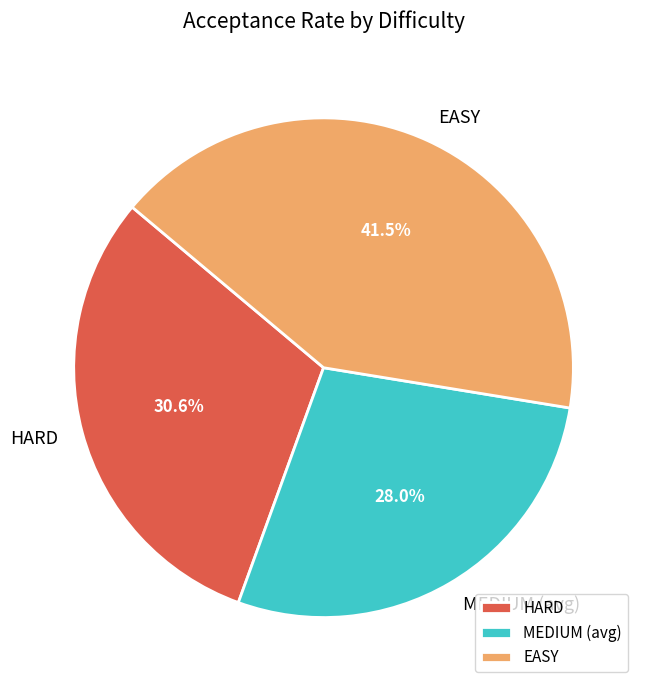

Does EASY represent more than half of the total?

No